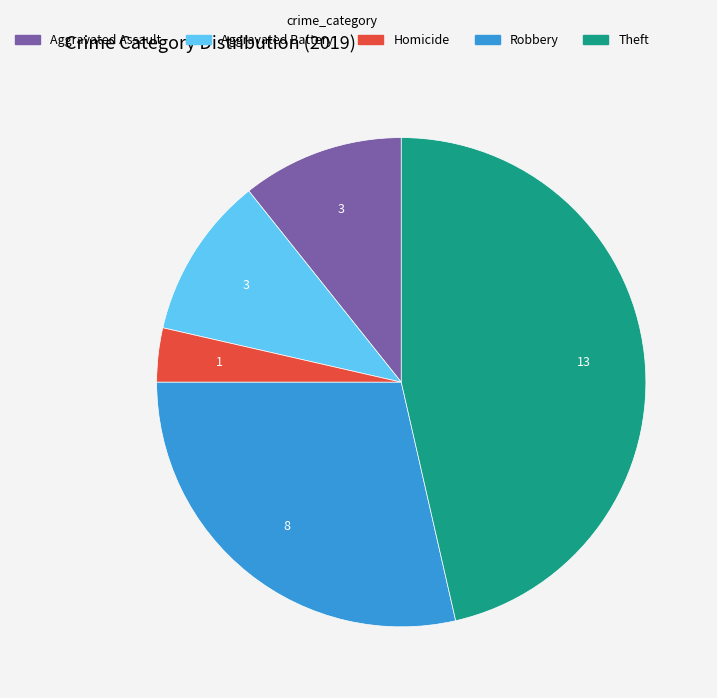

Count the number of slices in the pie.

5